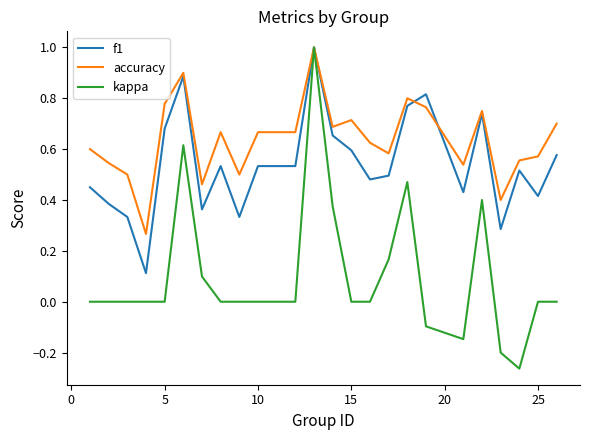

Which series has the largest range (max minus min)?

kappa